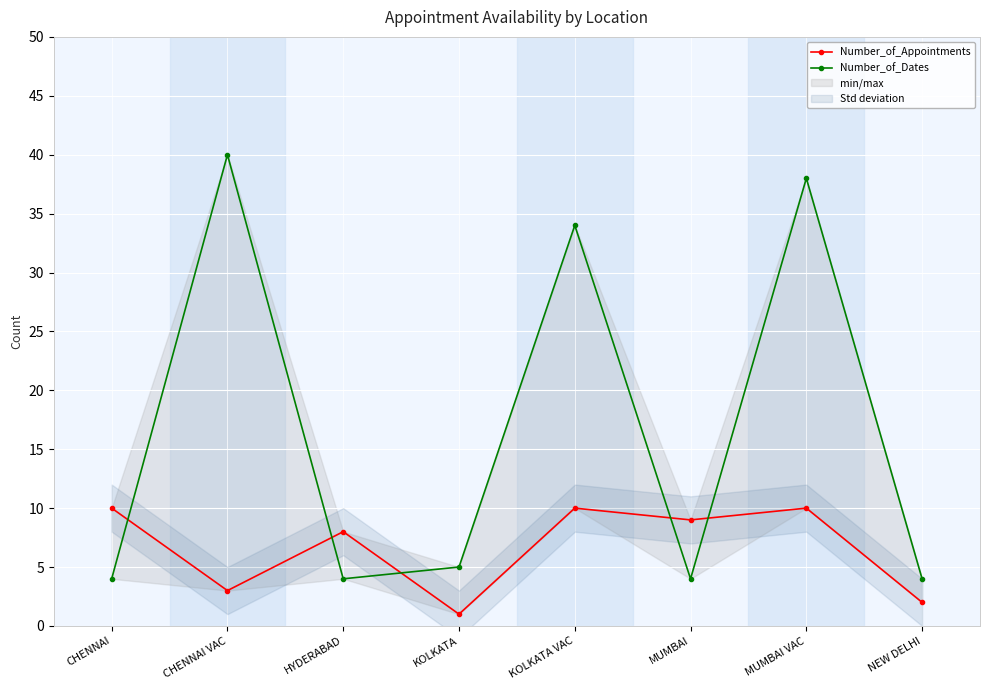

What position from the right is CHENNAI VAC?

7